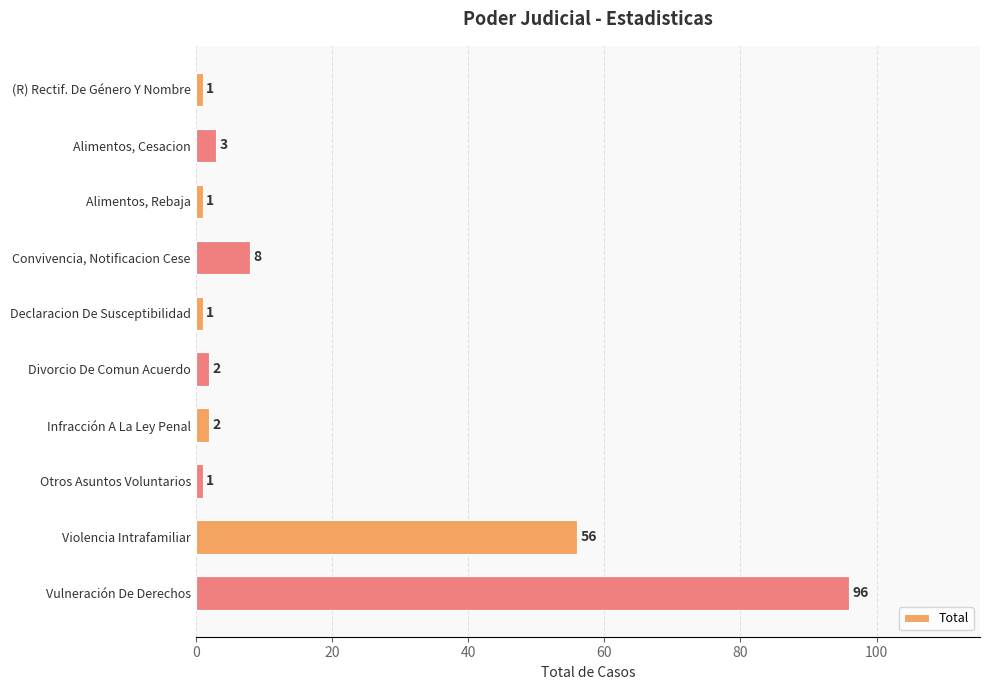

Reading top to bottom, transcribe all the data shown in this chart.

1	3	1	8	1	2	2	1	56	96